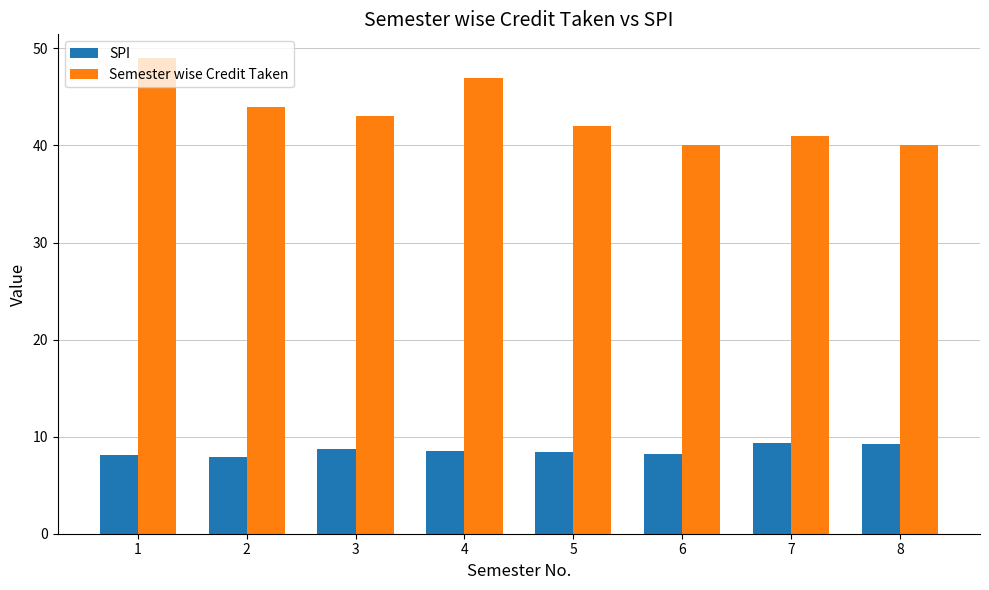

Is it true that Semester wise Credit Taken equals 42.0 at 5?

True